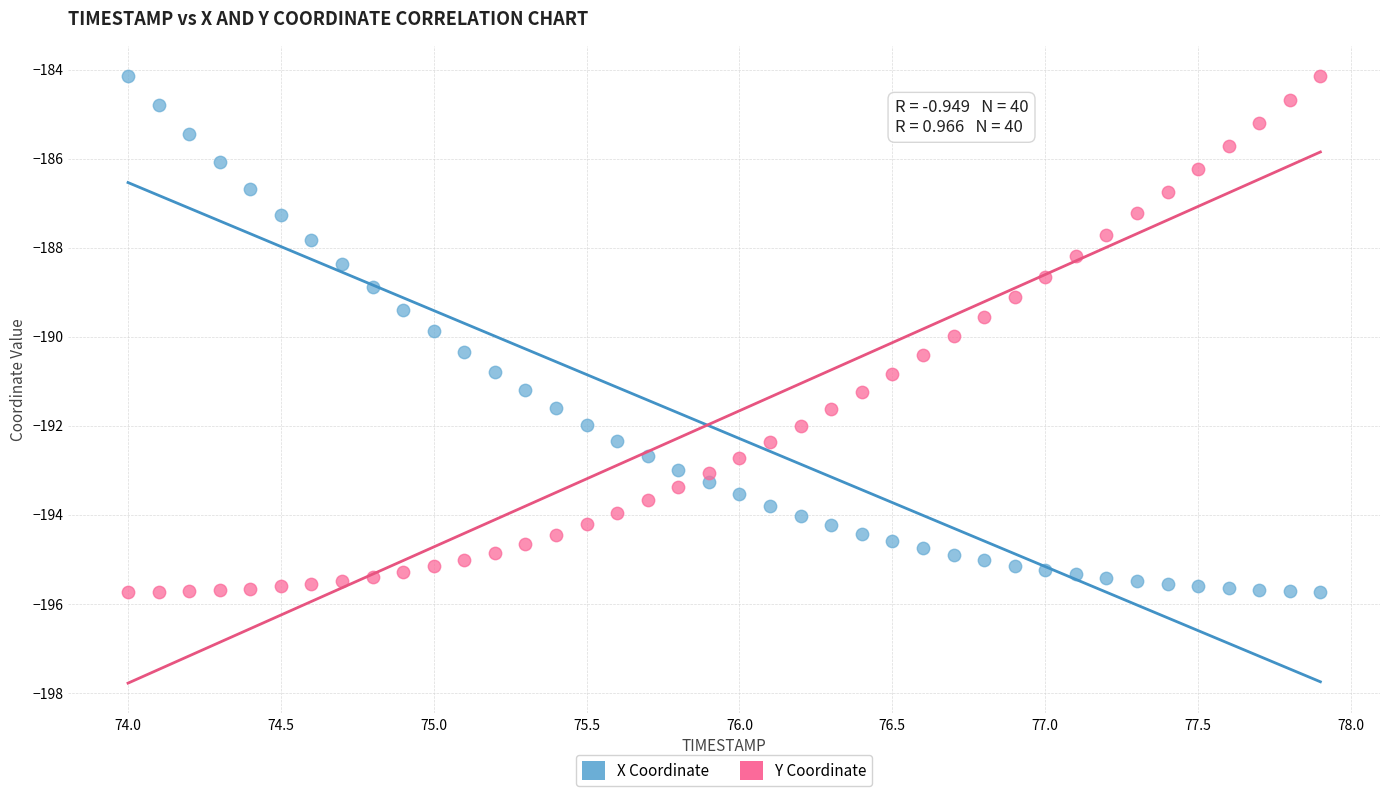

Across all data points, what is the range of X values (max minus min)?

3.9